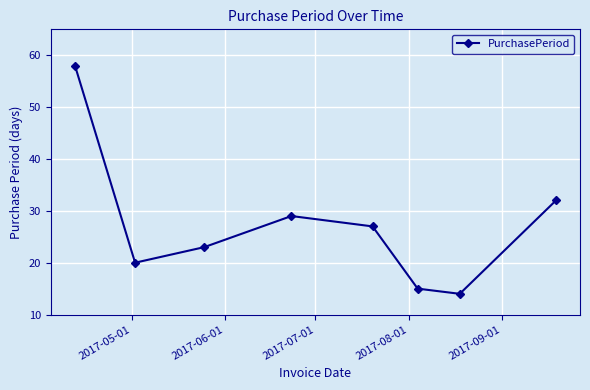

How many interior local peaks (higher than both neighbors) does the data have?

1